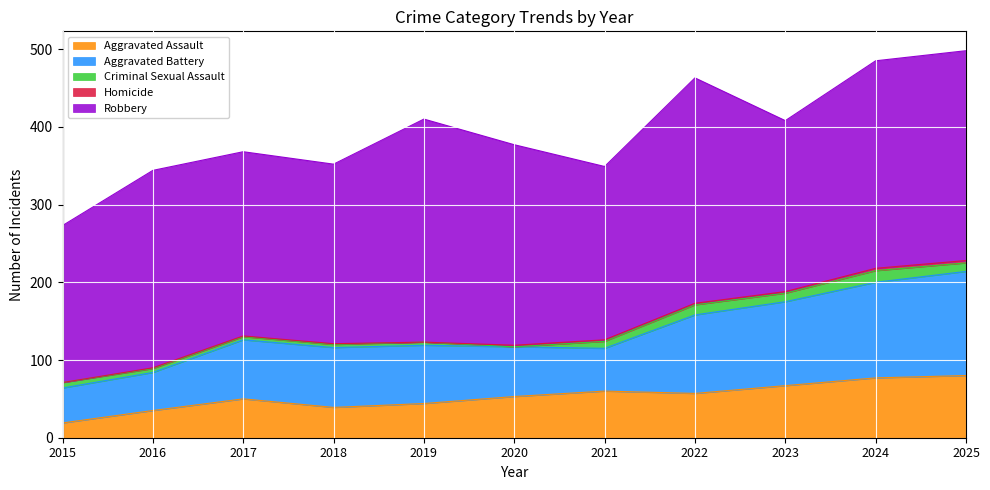

The Aggravated Assault series shows 27 at 2015. True or false?

False